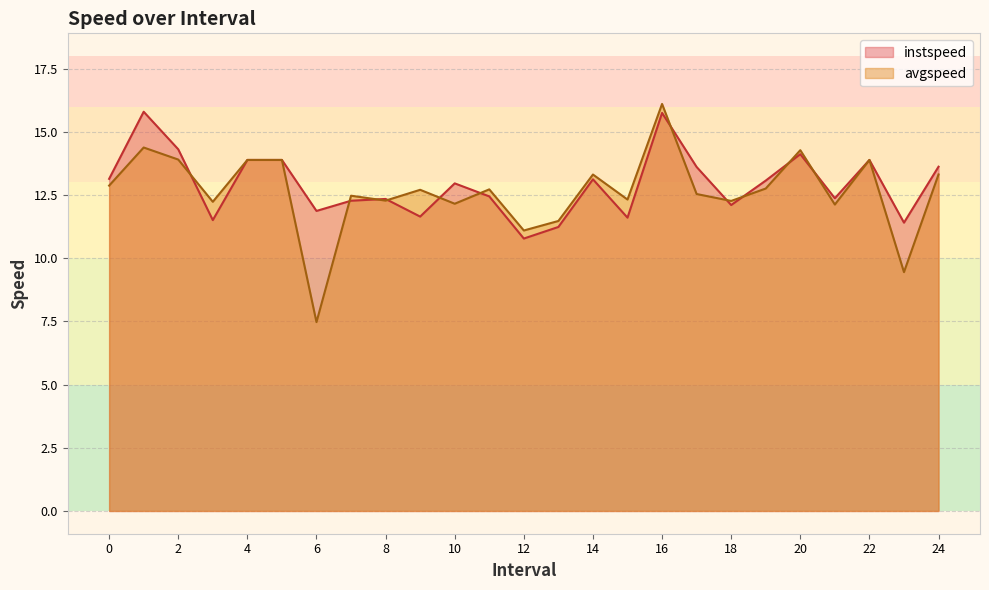

What position from the right is 10.0?

15